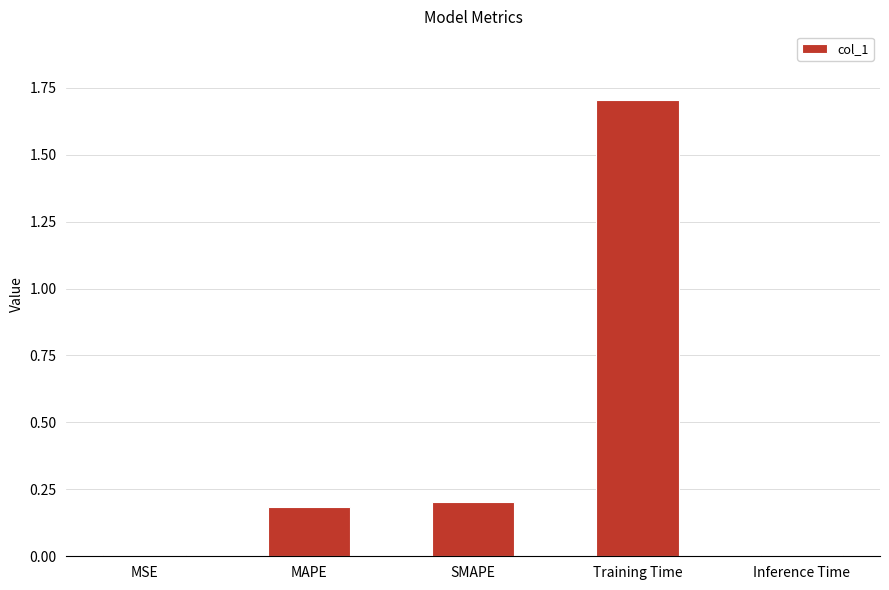

What value does the data have at Training Time?

1.7